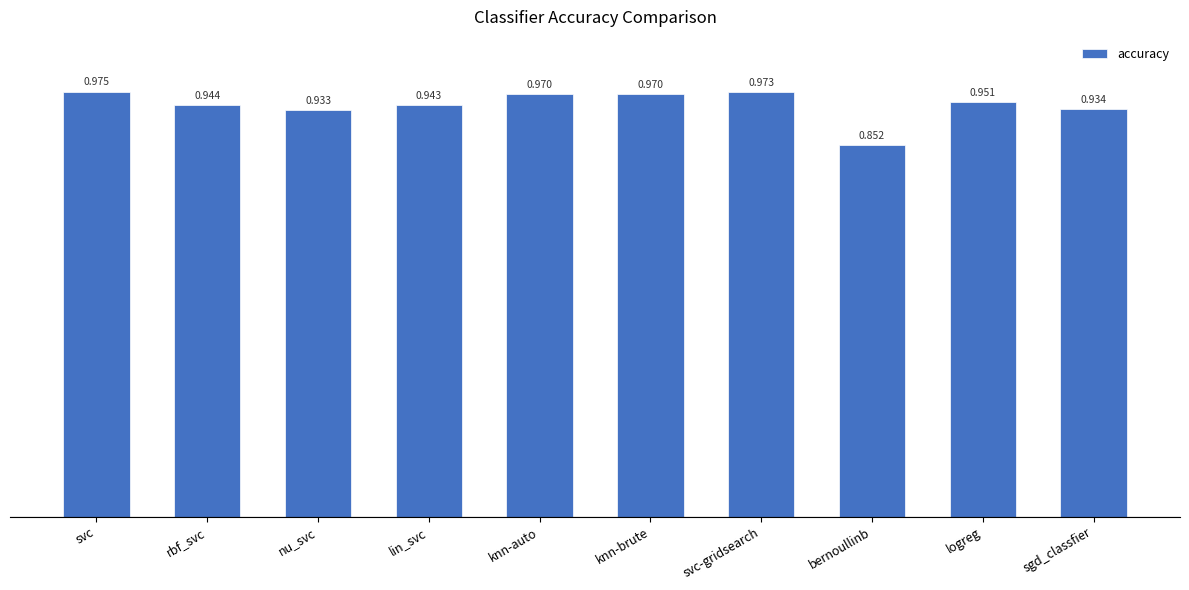

How many series are shown in this chart?

1